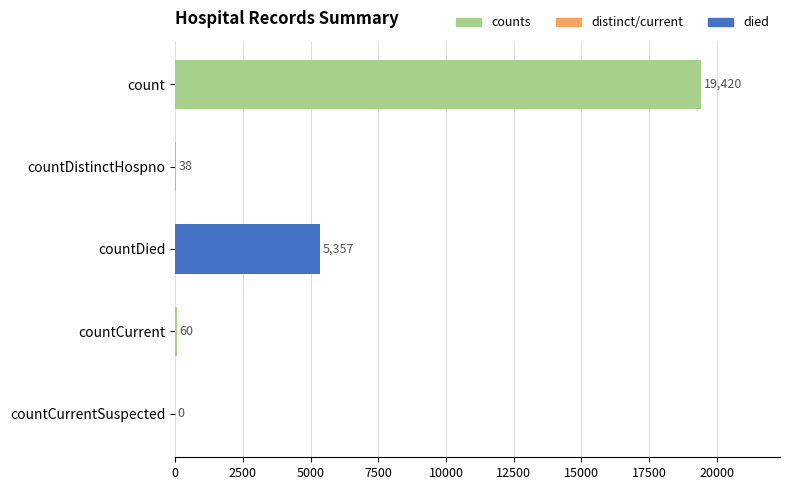

What is the sum of the values at count and countCurrent?

19480